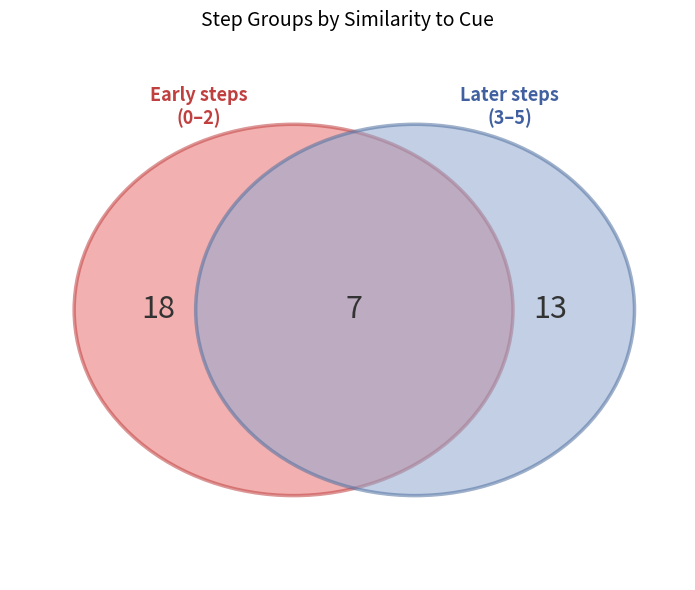

Does any single category account for the majority?

No